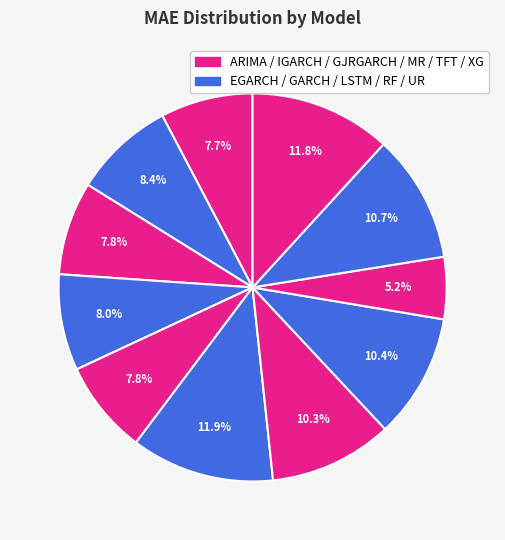

Which slice is the smallest?

TFT